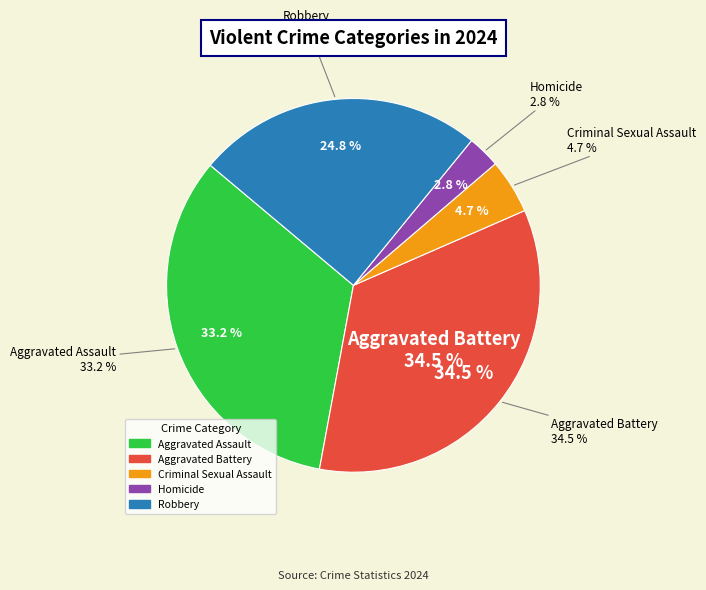

To the nearest percent, what is the combined percentage of Criminal Sexual Assault and Aggravated Battery?

39%